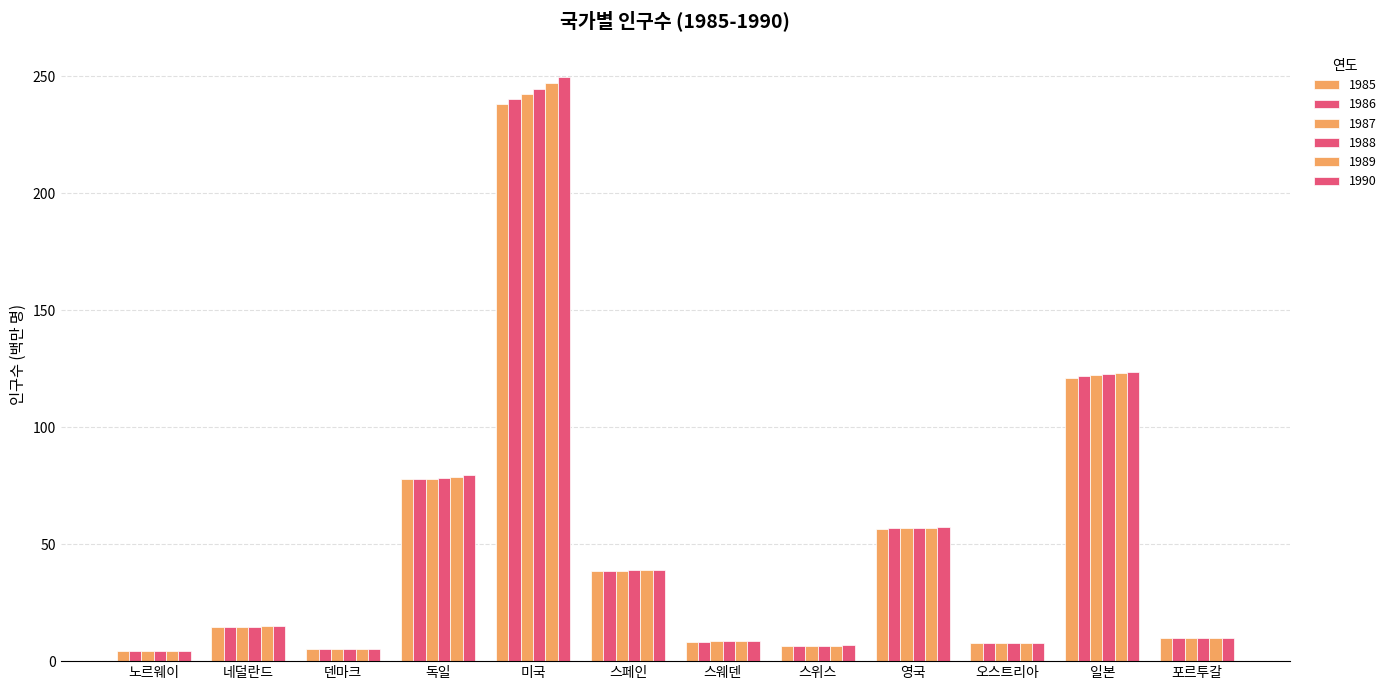

At which category is the sum across all series the highest?

미국